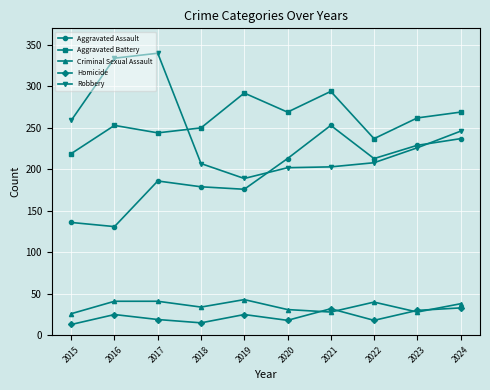

Does the chart display data point markers on the line(s)?

Yes